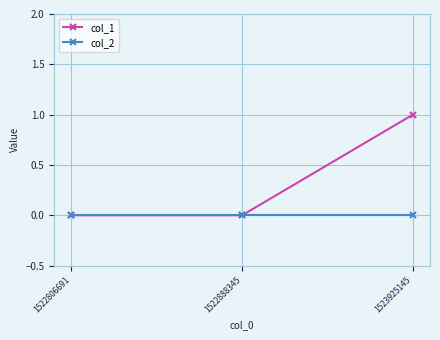

Is it true that col_1 equals 0 at 1522888345?

True